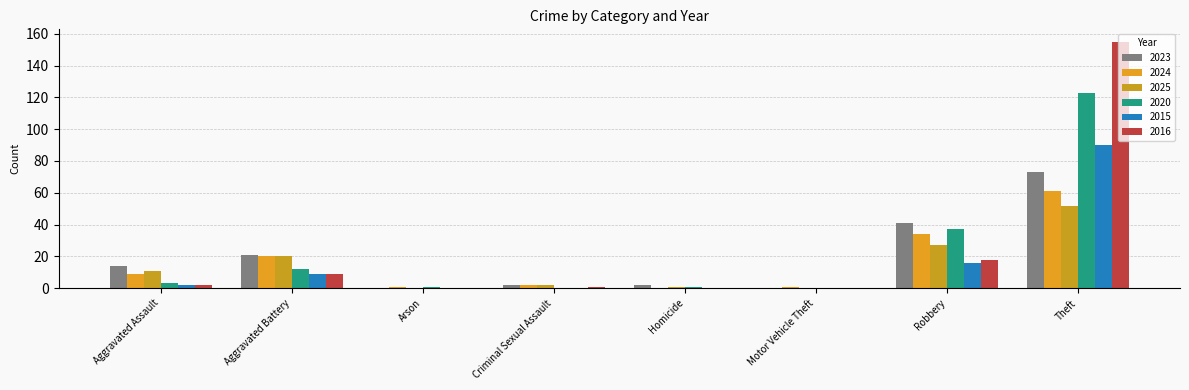

What is the average value of the 2024 series?

16